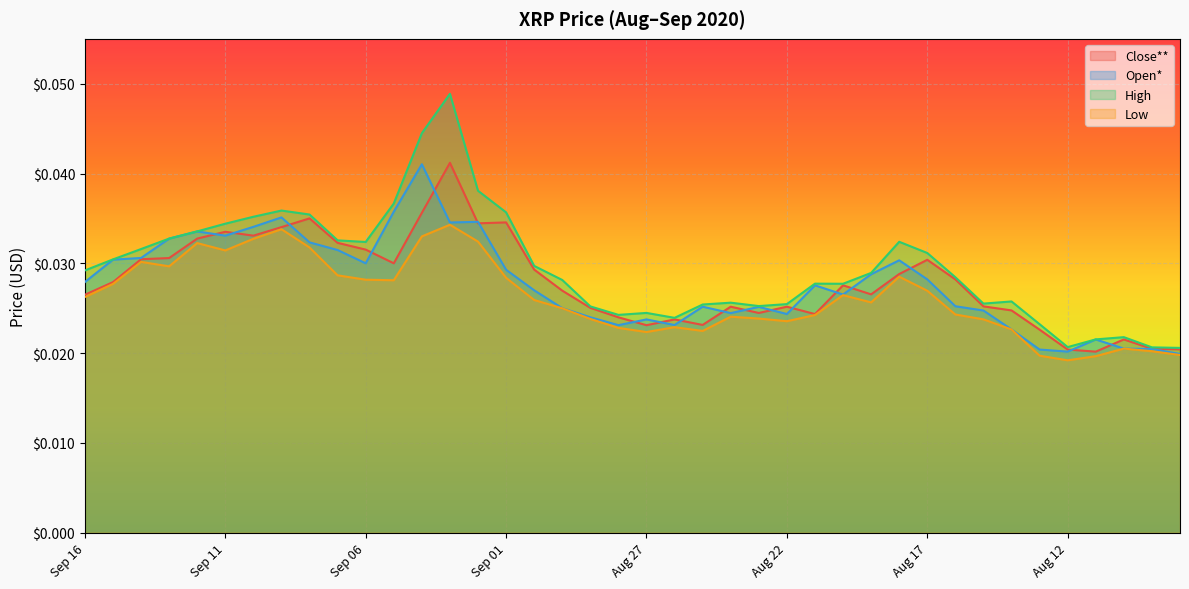

What position from the right is Aug 30?

23